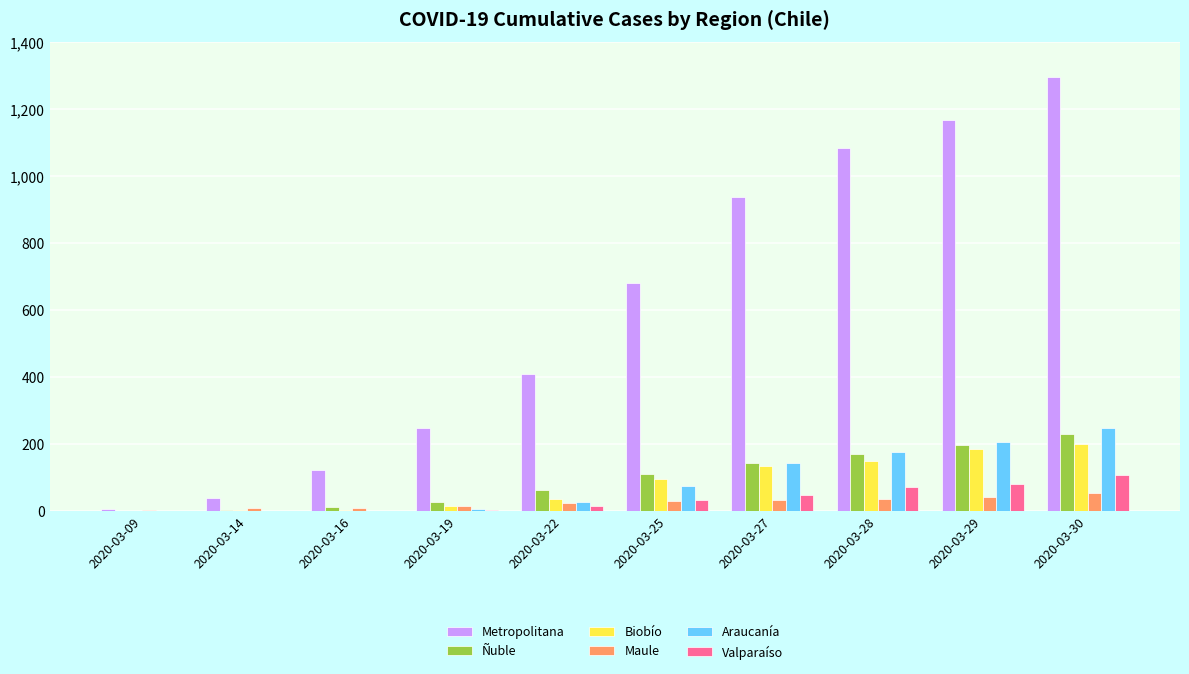

What is the spread (max minus min) of values at 2020-03-29?

1125